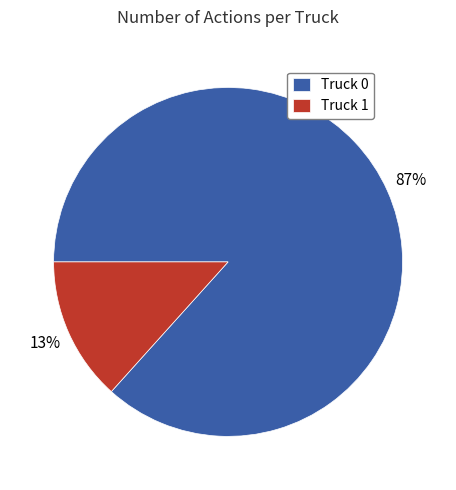

To the nearest percent, what is the average slice percentage?

50%